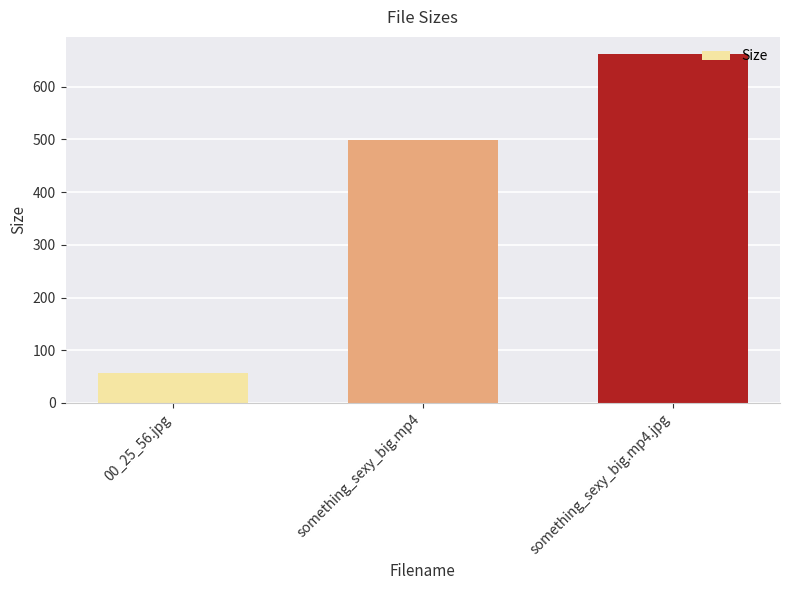

Where does the data first go above 499?

something_sexy_big.mp4